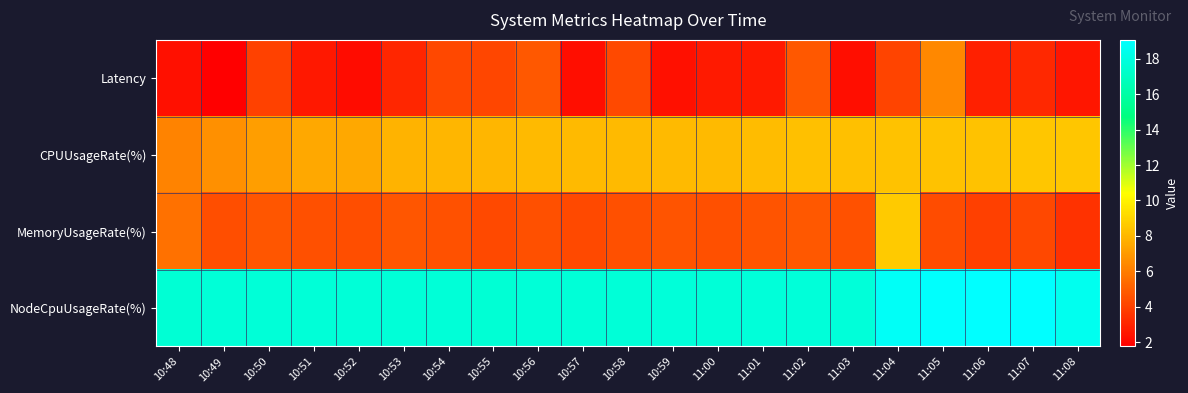

What is the spread (max minus min) of values at 11:04?

14.7